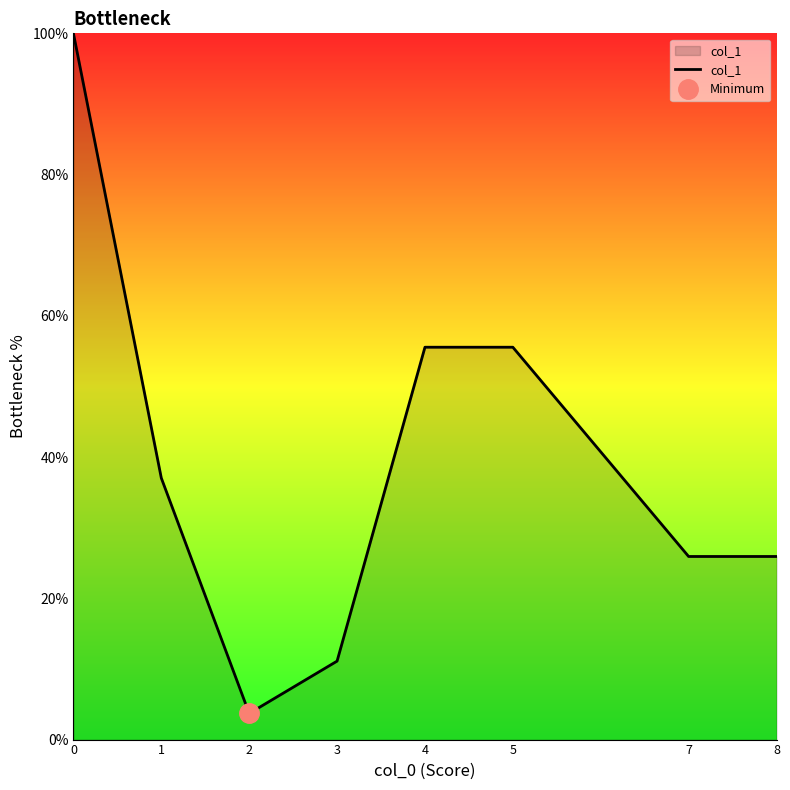

Rank the categories by value from highest to lowest.

0, 4, 5, 1, 7, 8, 3, 2